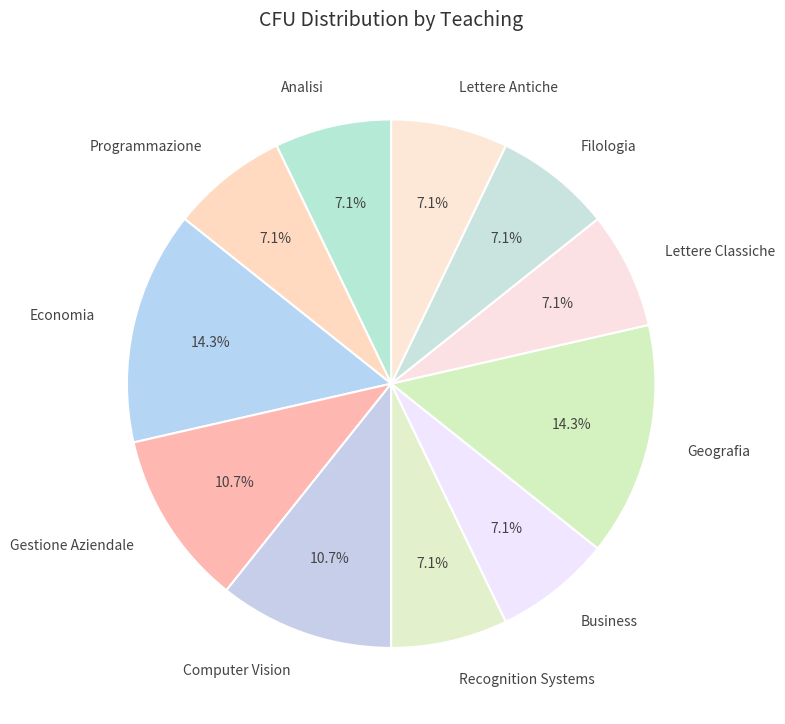

The Filologia slice represents 7% of the pie. True or false?

True